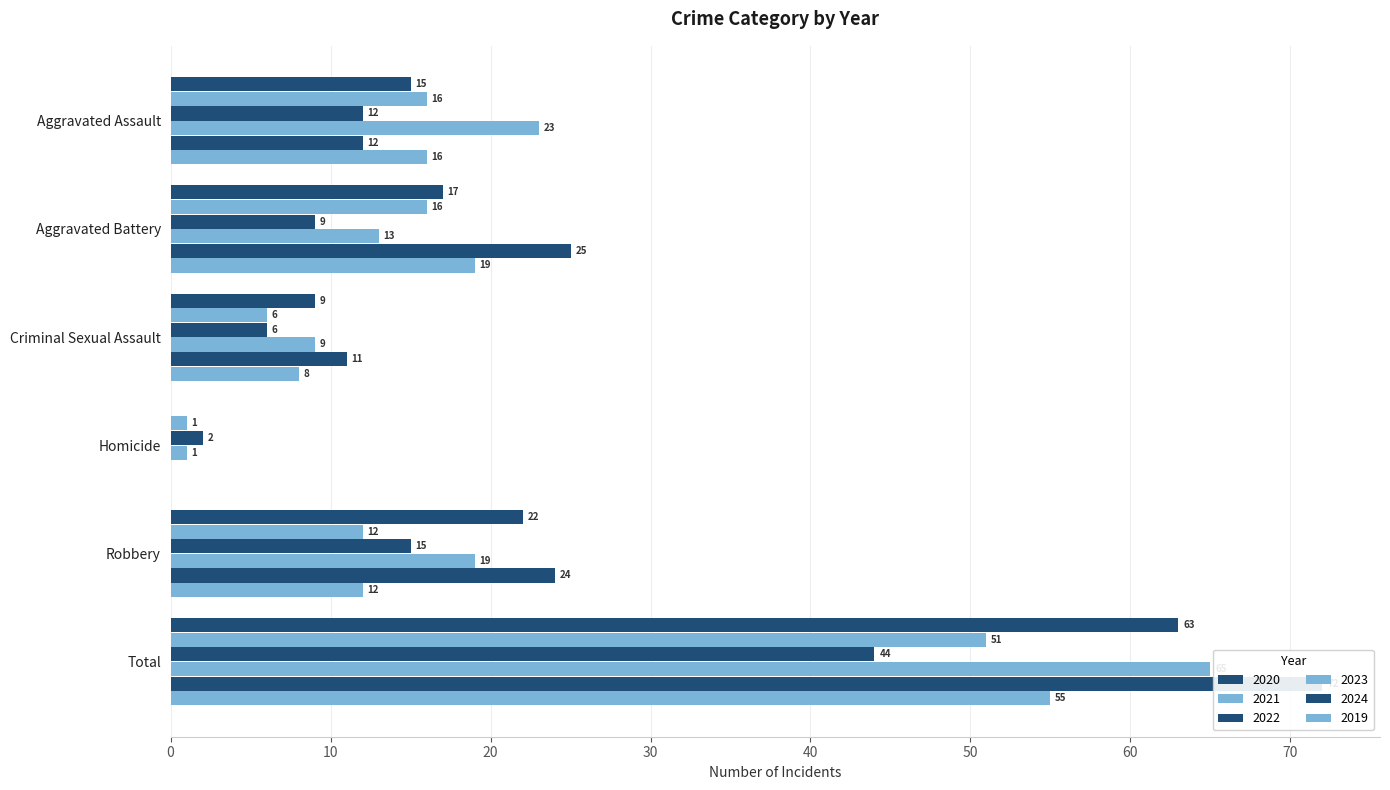

Which series changed the most between Aggravated Assault and Robbery?

2024